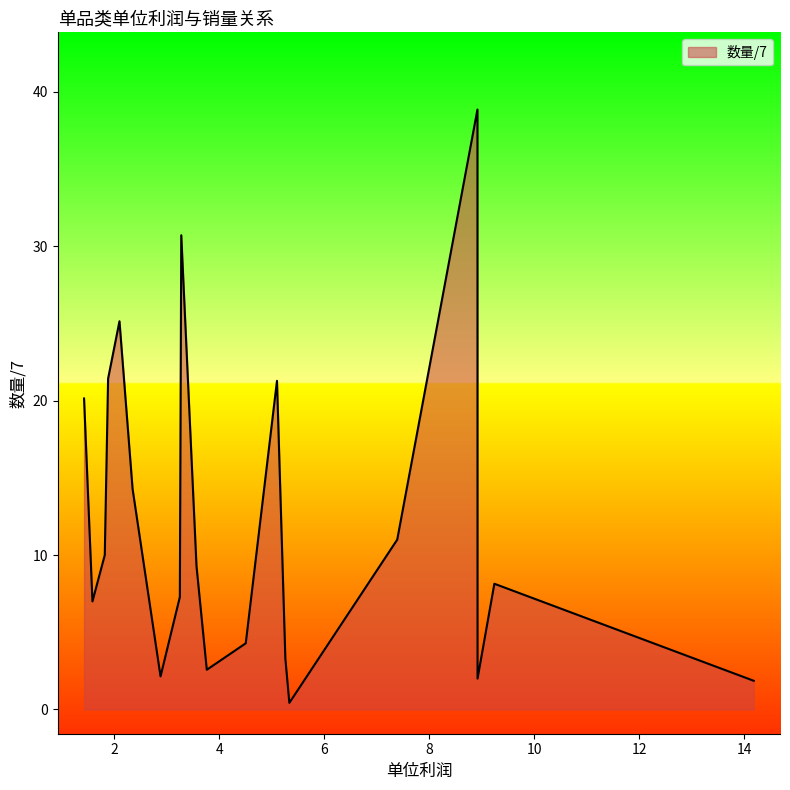

What is the difference between the maximum and minimum values?

38.4